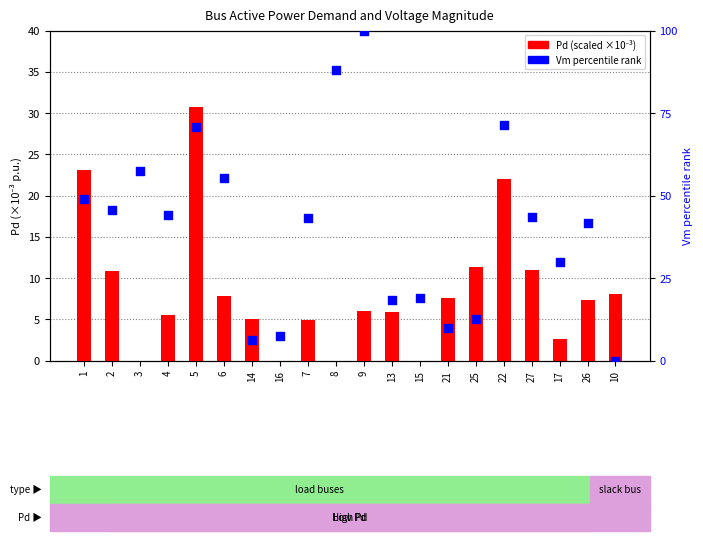

At how many categories does at least one series exceed 52?

6